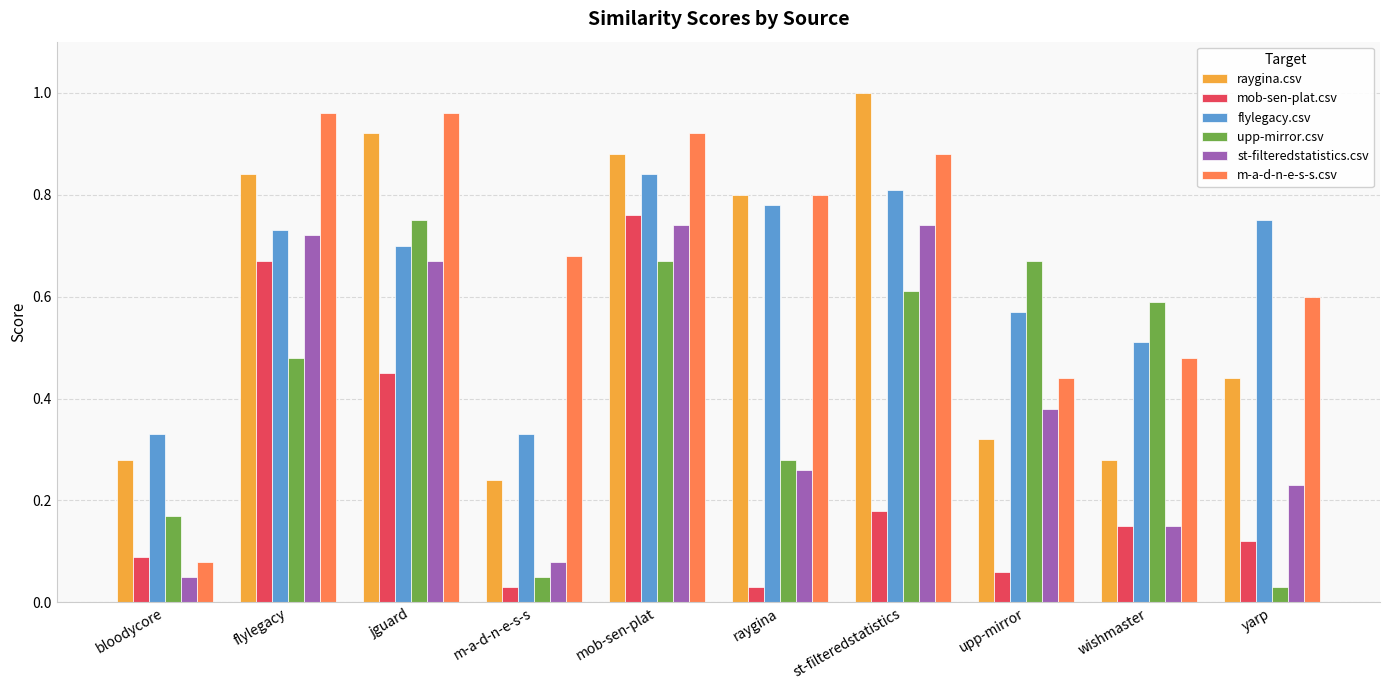

The value of m-a-d-n-e-s-s.csv at st-filteredstatistics is 1.3. True or false?

False